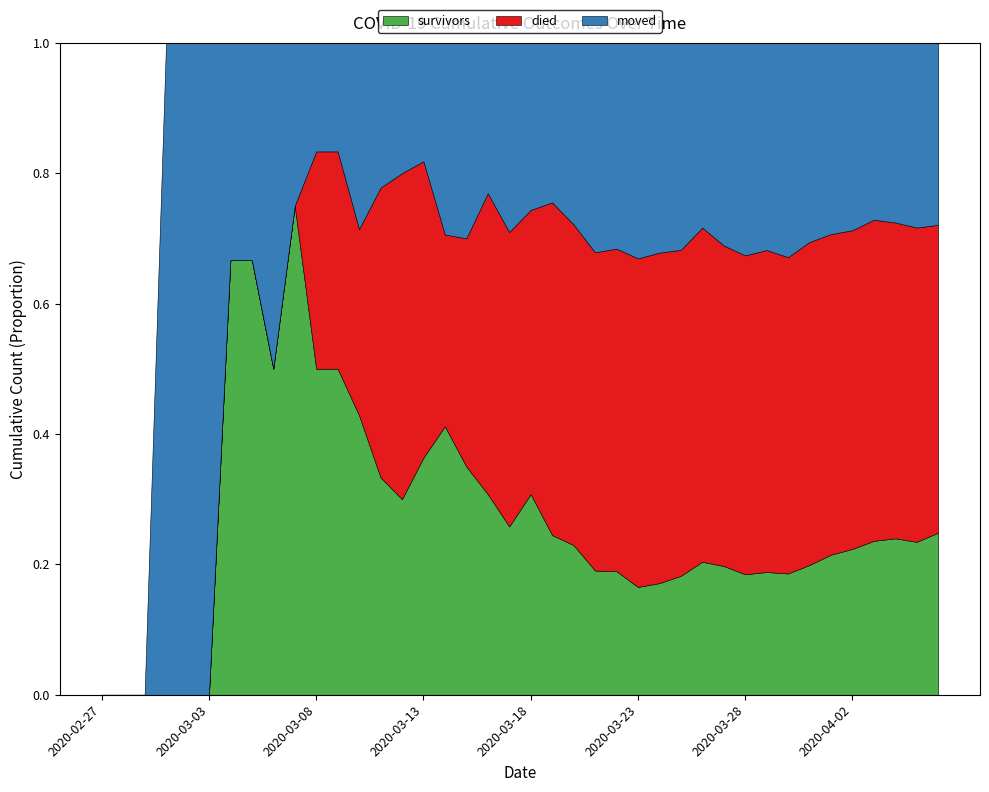

Reading left to right, extract all data points from this chart.

survivors: 0	0	0	0	0	0	2	2	2	3	3	3	3	3	3	4	7	7	8	8	12	12	14	16	18	21	25	31	41	47	51	61	69	86	104	119	140	154	163	187
died: 0	0	0	0	0	0	0	0	0	0	2	2	2	4	5	5	5	7	12	14	17	25	30	41	47	64	74	85	103	117	135	160	180	214	238	260	292	311	335	355
moved: 0	0	0	1	1	1	1	1	2	1	1	1	2	2	2	2	5	6	6	9	10	12	17	27	30	42	47	54	57	74	90	103	122	132	142	153	161	177	197	210